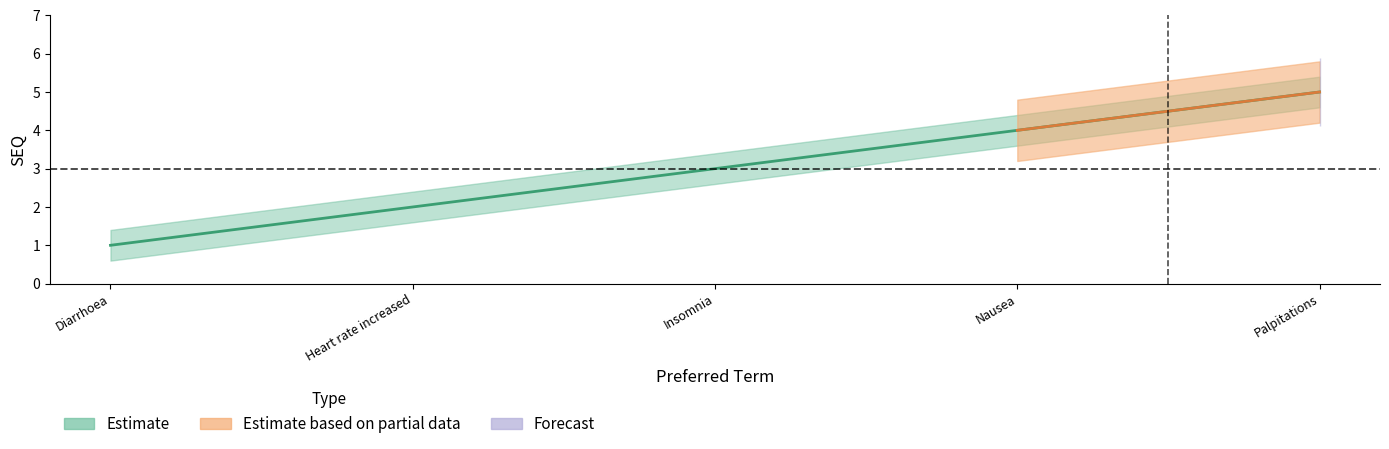

Where is the data nearest to the value 3?

Insomnia